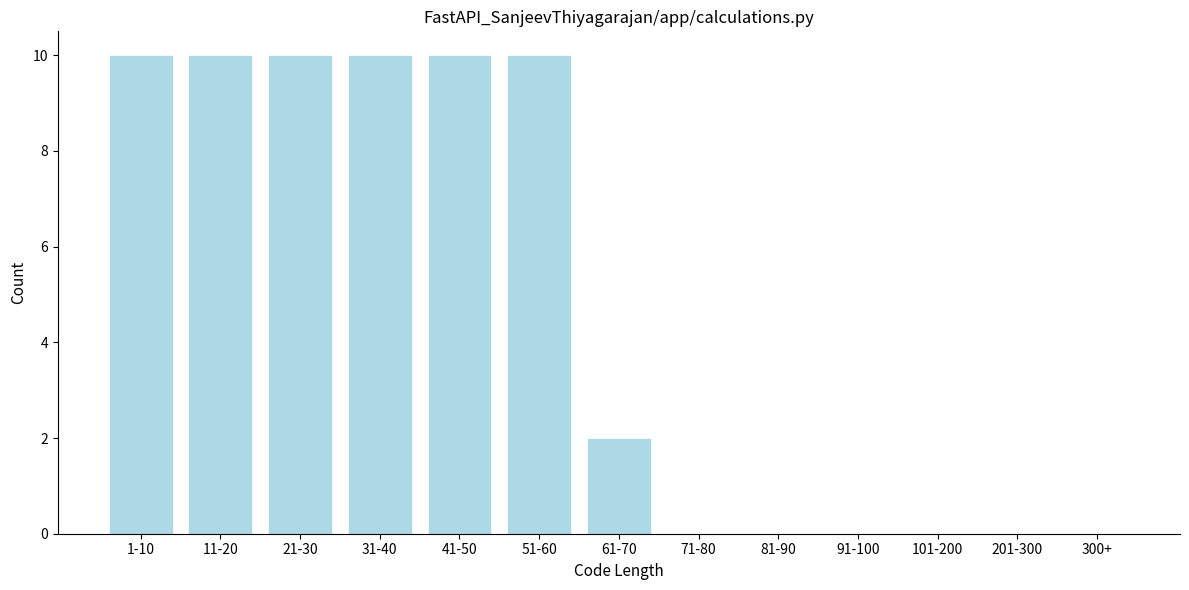

Reading right to left, transcribe all the data shown in this chart.

300+=0	201-300=0	101-200=0	91-100=0	81-90=0	71-80=0	61-70=2	51-60=10	41-50=10	31-40=10	21-30=10	11-20=10	1-10=10